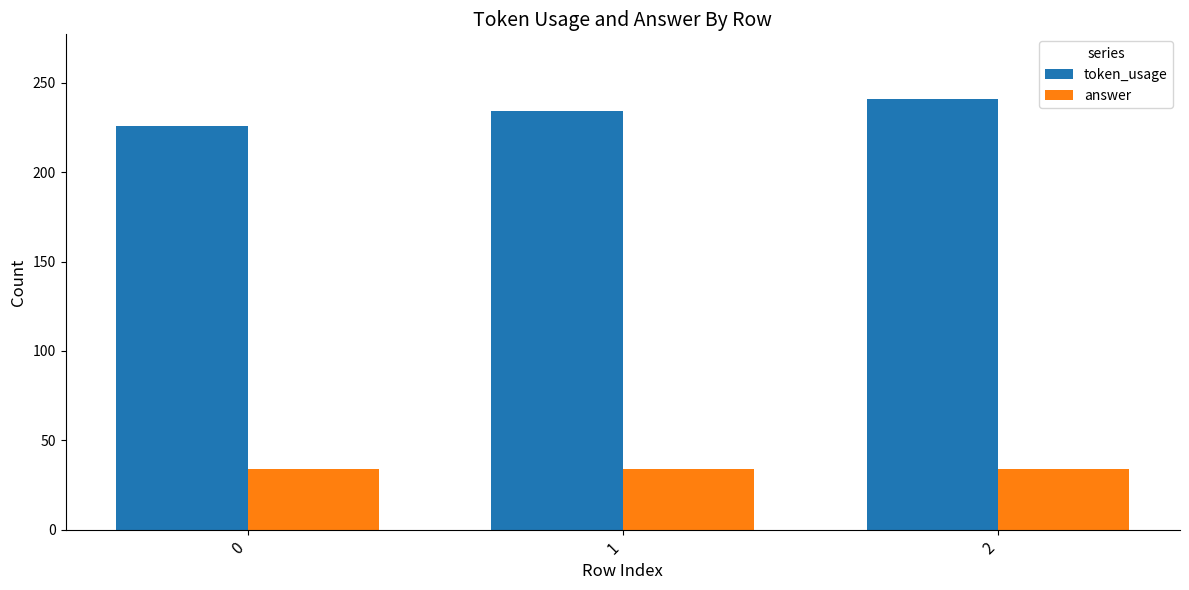

True or false: token_usage has a value of 226 at 0.

True